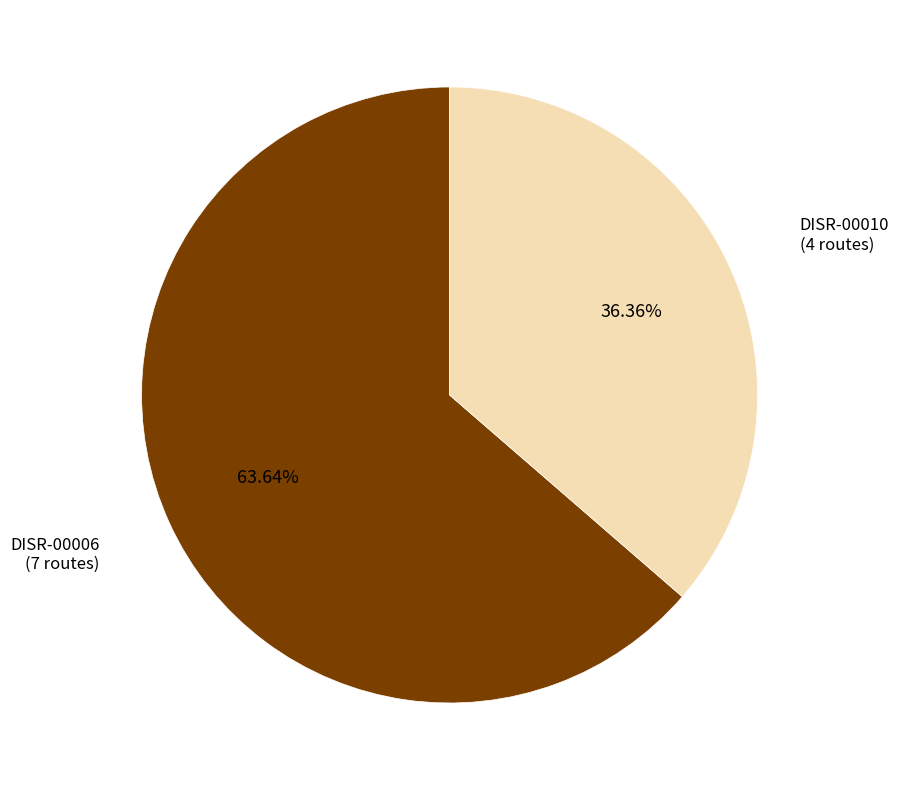

How many slices are in this pie chart?

2